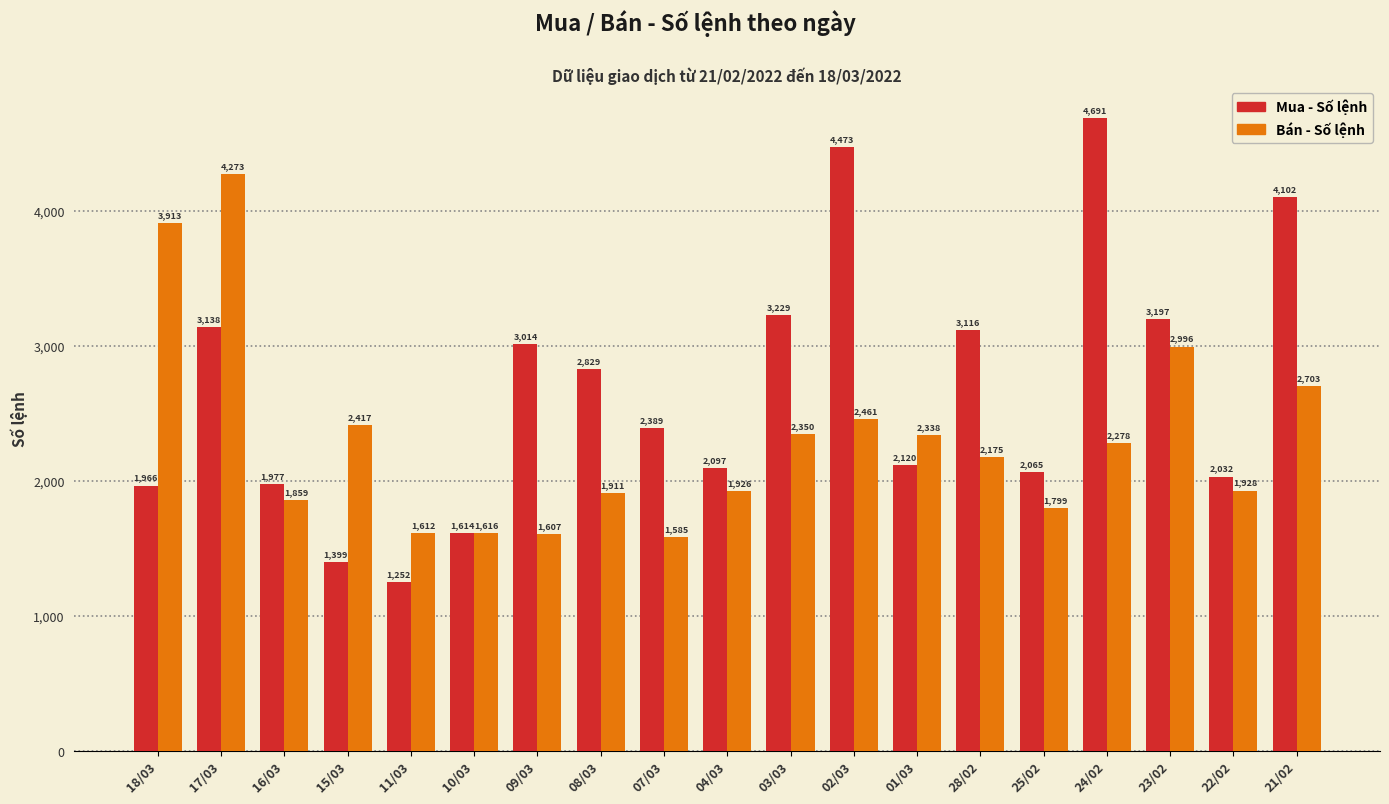

What is the label of the 13th bar from the left?

01/03